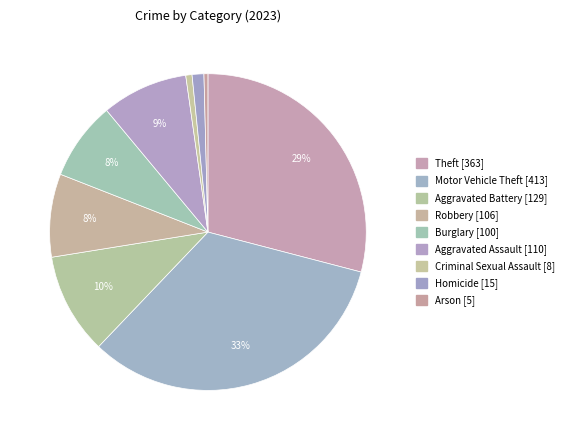

Count the number of slices in the pie.

9